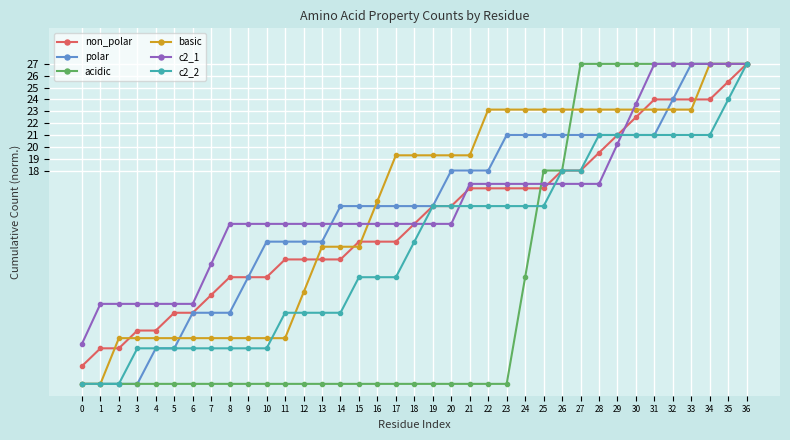

How many series are shown in this chart?

6